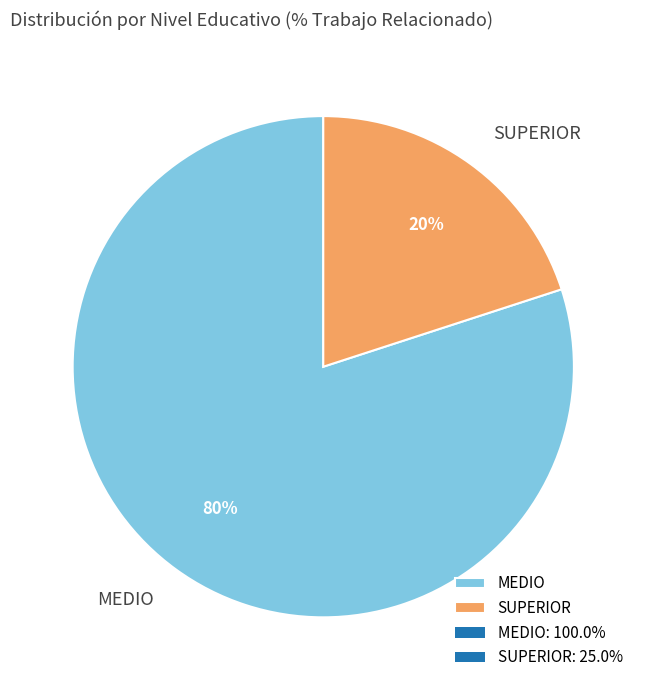

What is the smallest slice in the pie chart?

SUPERIOR